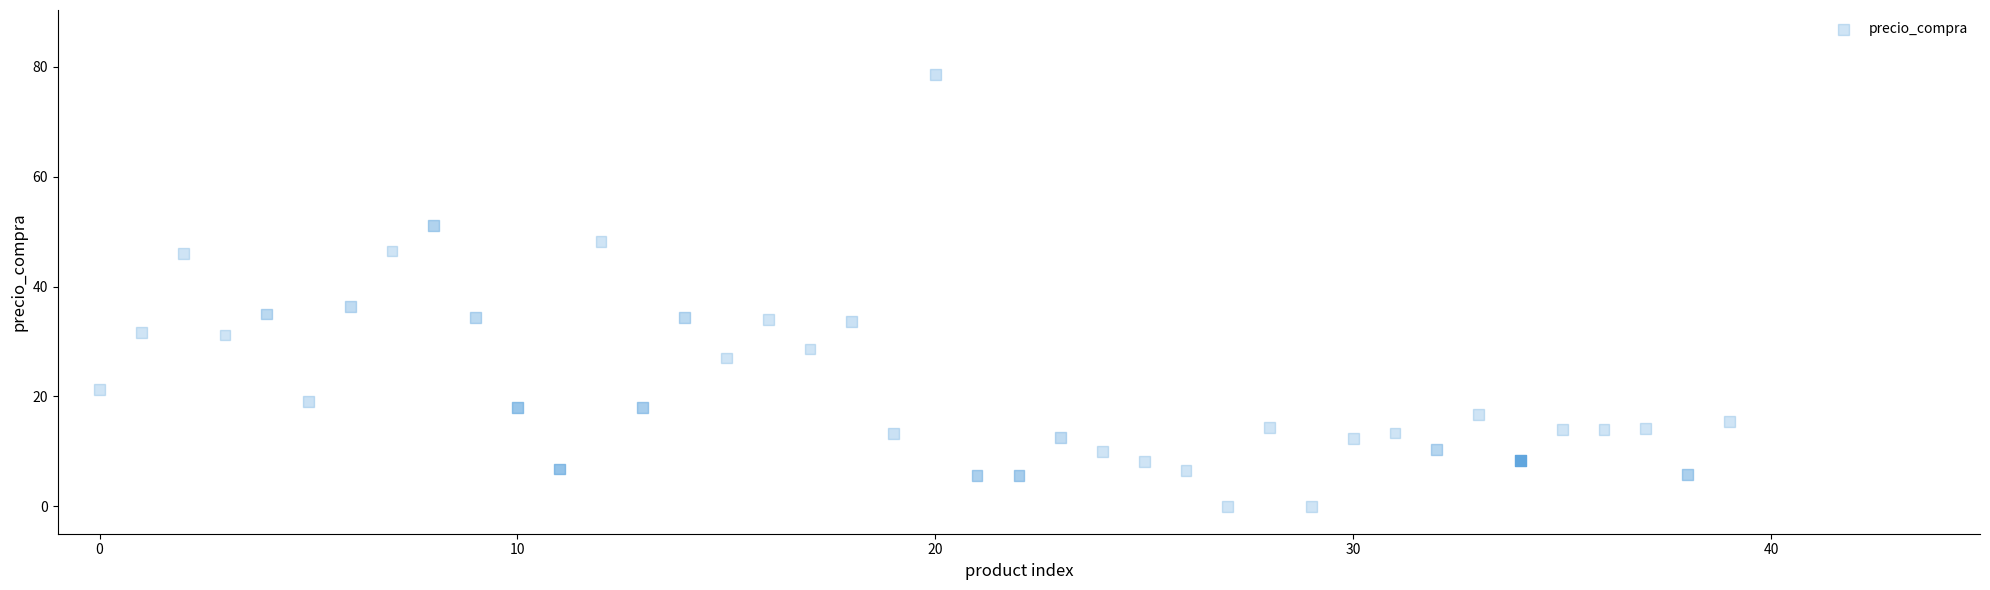

What Y value in the scatter plot is closest to 39?

36.4